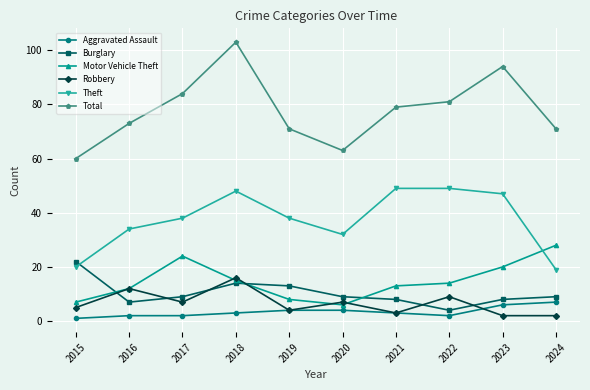

True or false: Motor Vehicle Theft and Total intersect in this chart.

False